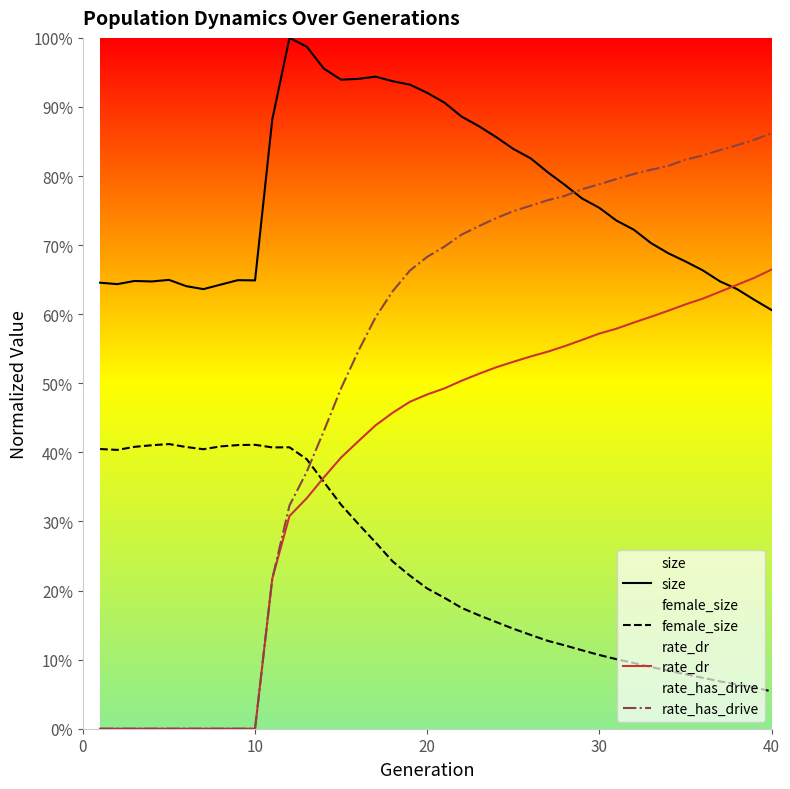

Does the chart display data point markers on the line(s)?

No